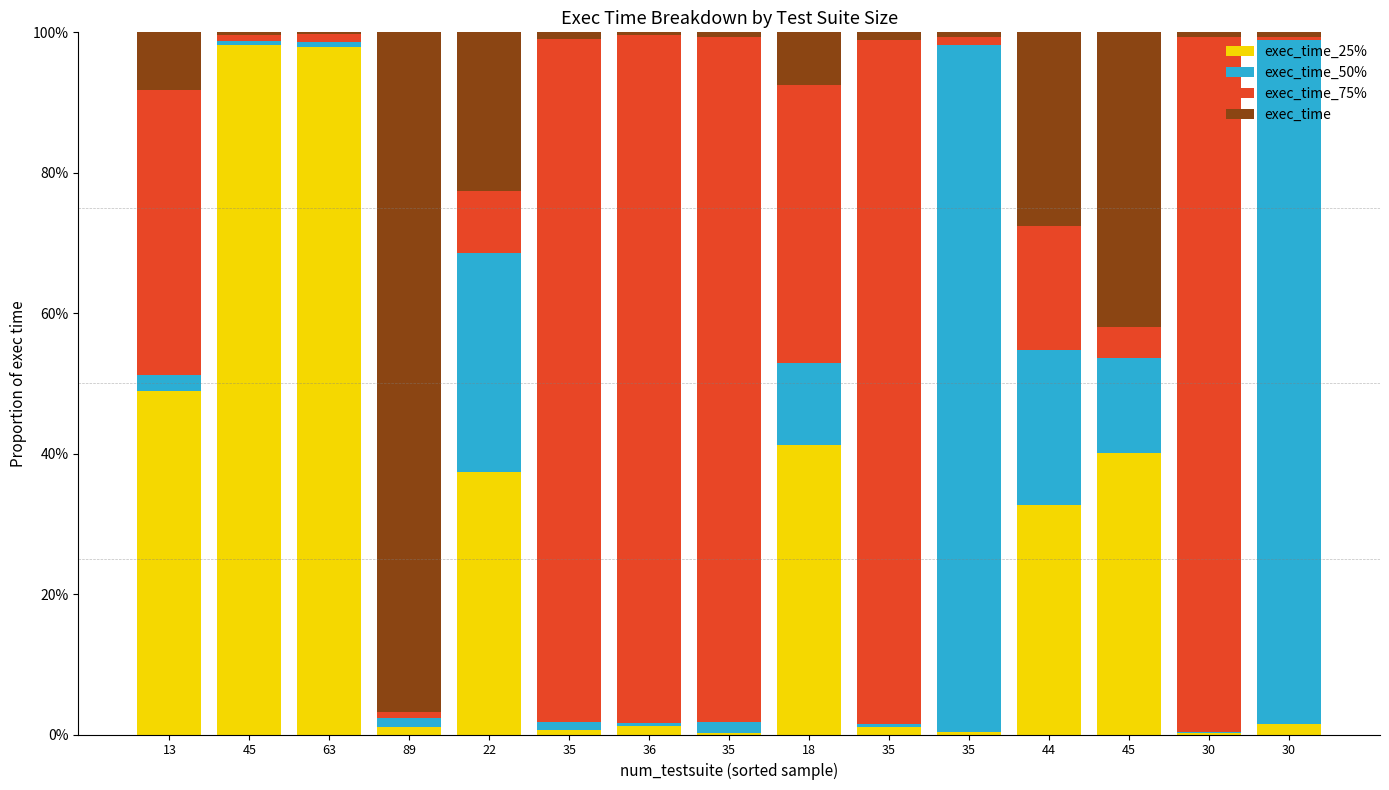

Are the bars grouped side by side (vs. stacked)?

No